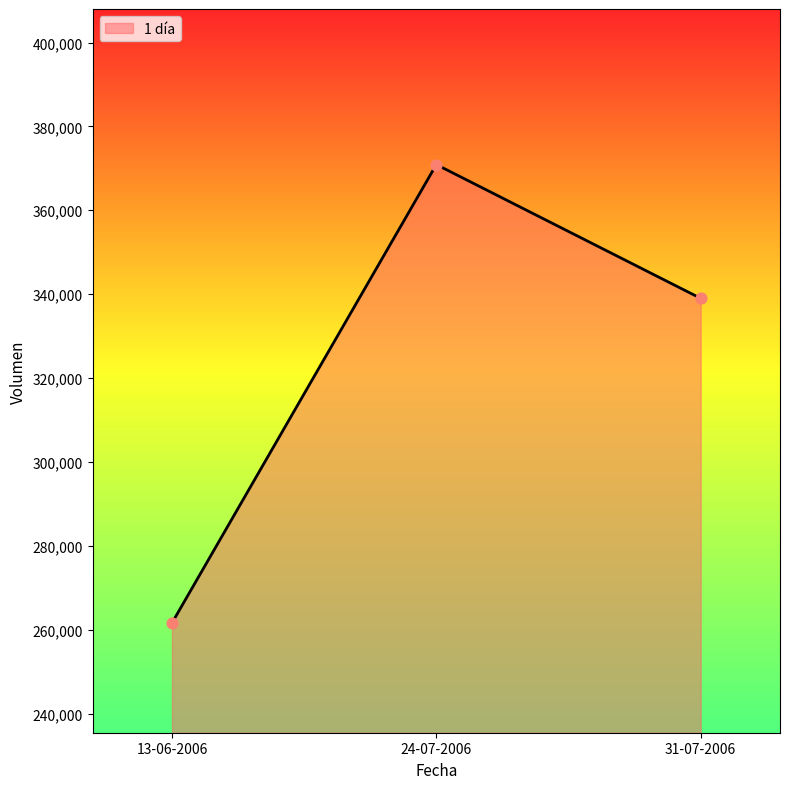

What is the ratio of the value at 24-07-2006 to the value at 31-07-2006?

1.1